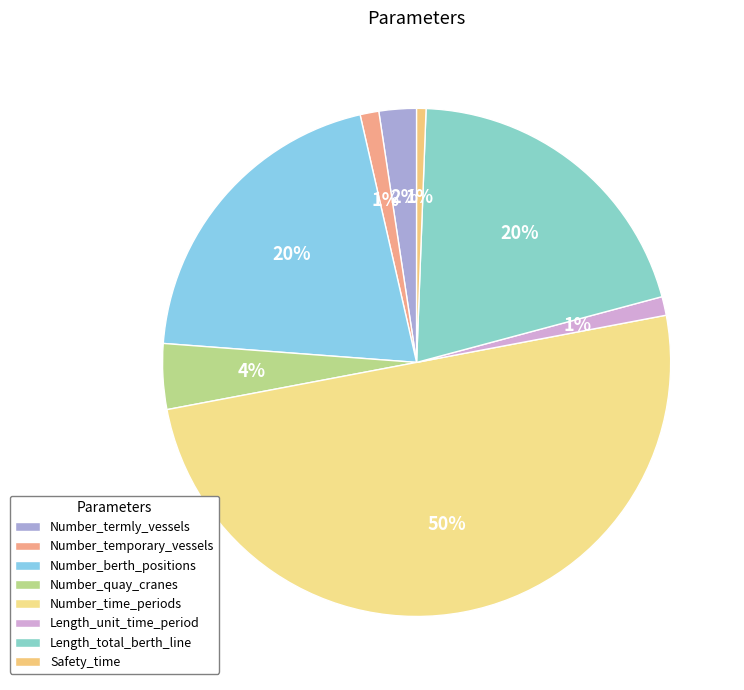

To the nearest percent, what is the difference between the largest and smallest slice percentages?

49%